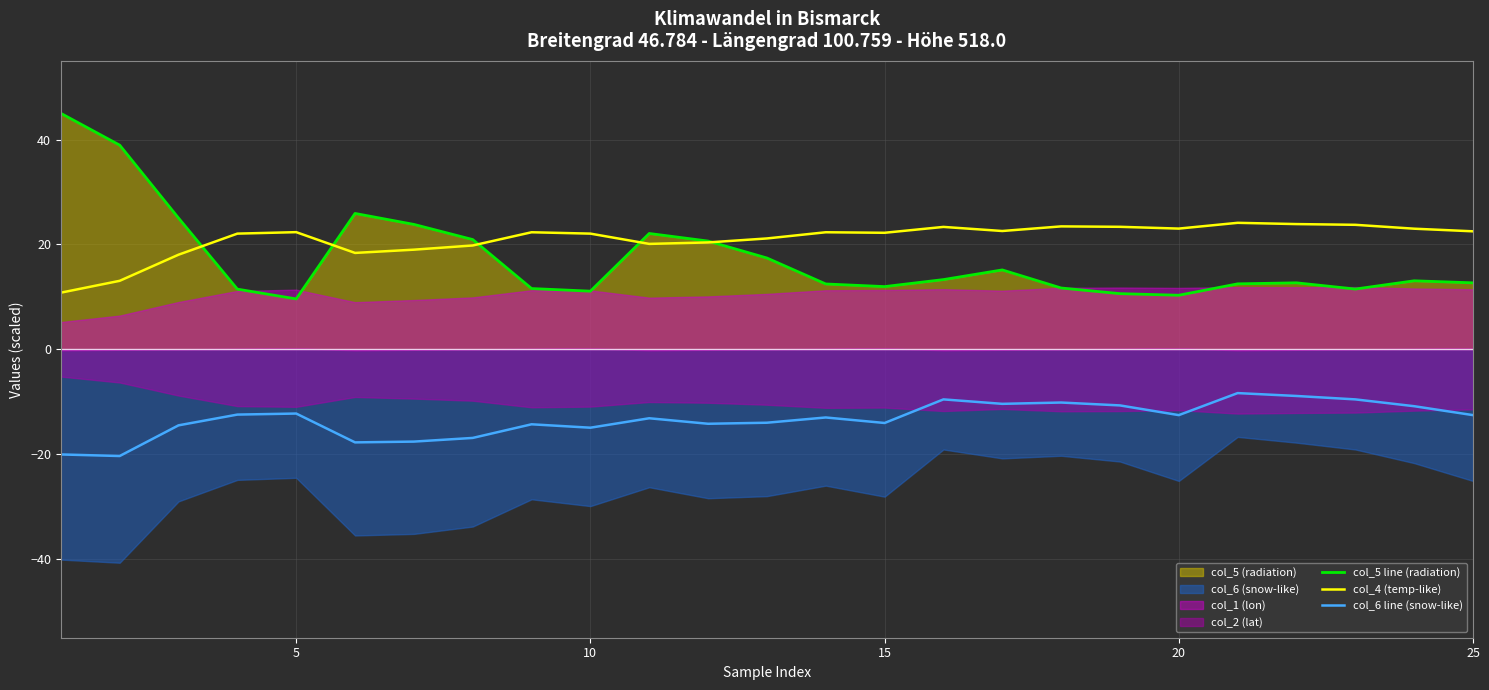

True or false: col_4 (temp-like) has a value of 23.0 at 20.

True